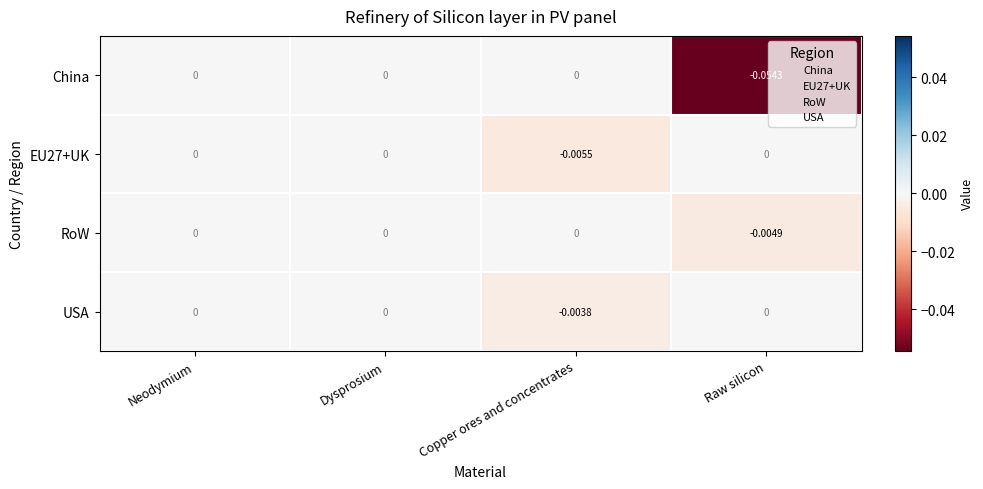

How many series are shown in this chart?

4